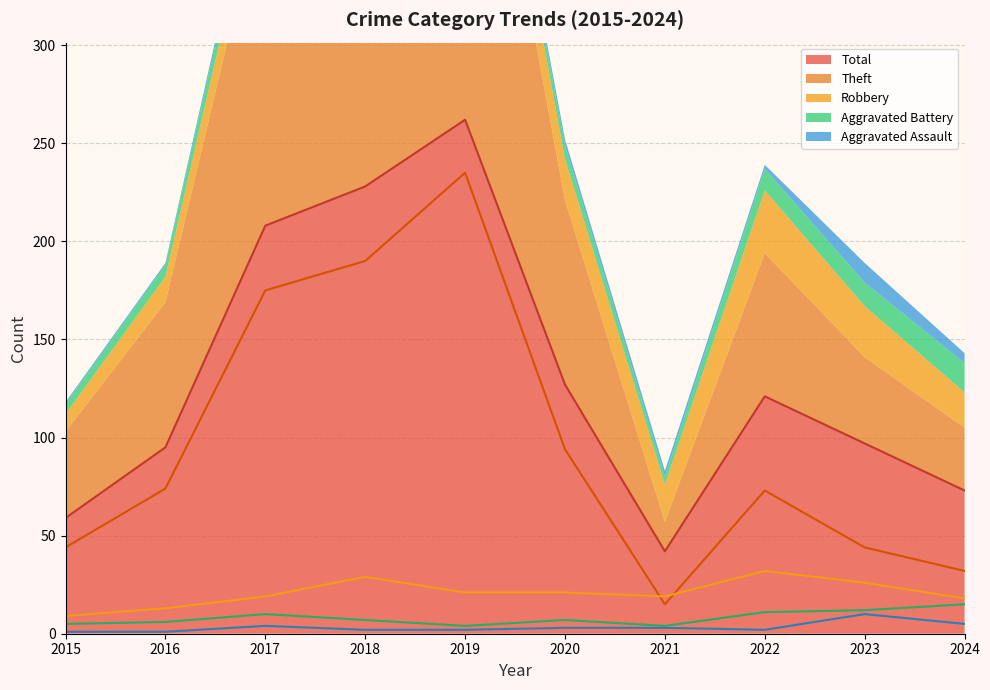

Where is the first local minimum for Robbery?

2021